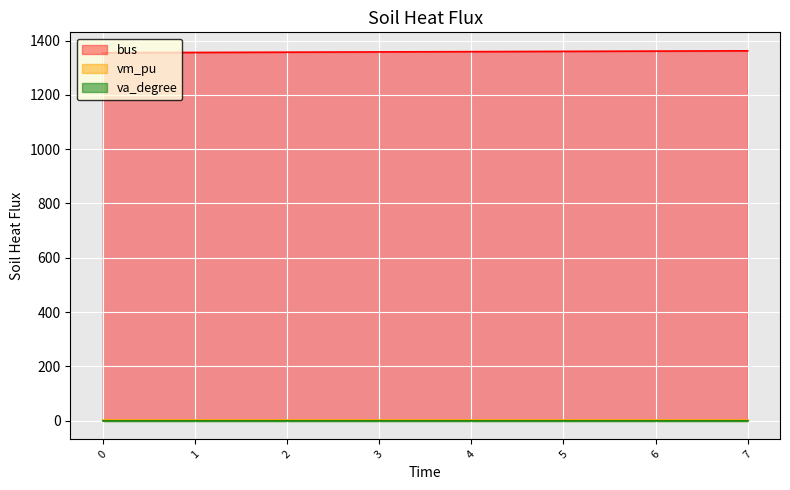

True or false: va_degree and bus cross at least once.

False